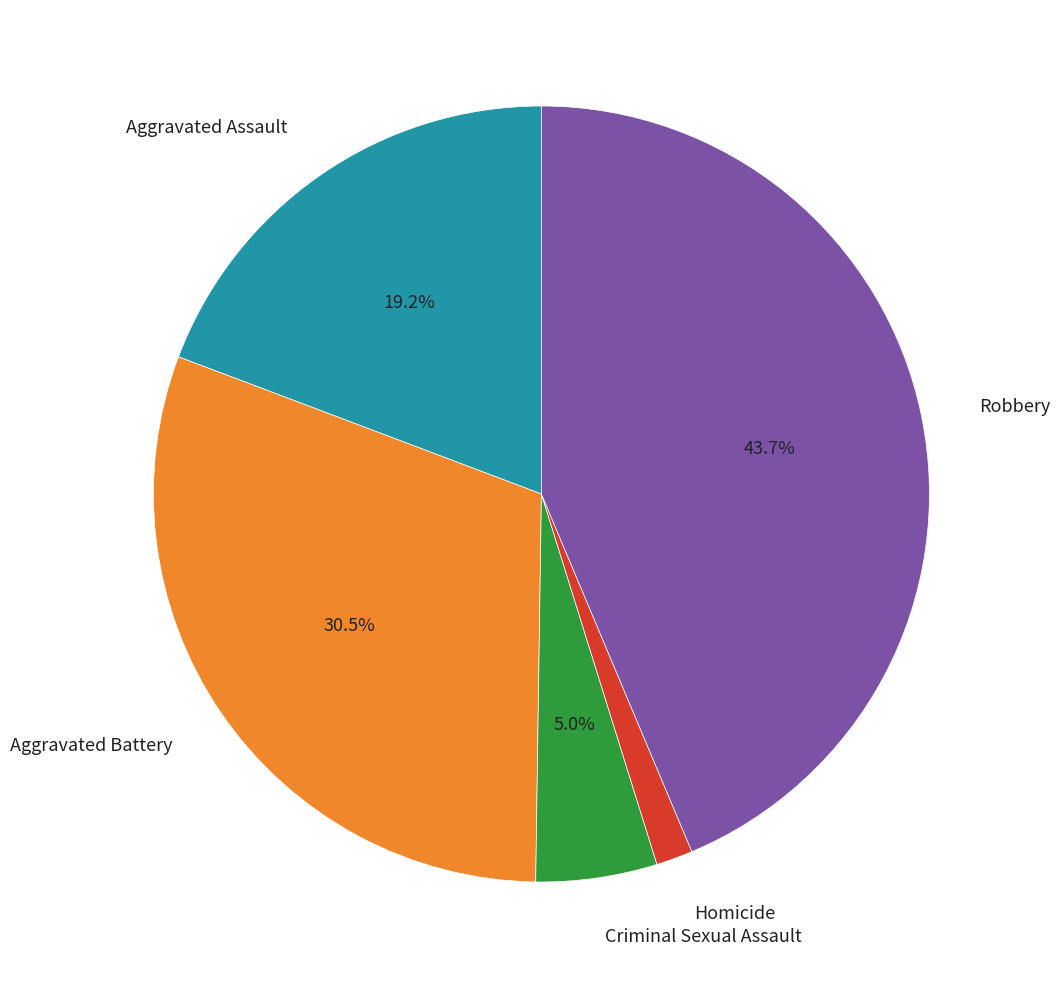

To the nearest percent, what is the combined percentage of Aggravated Assault and Criminal Sexual Assault?

24%